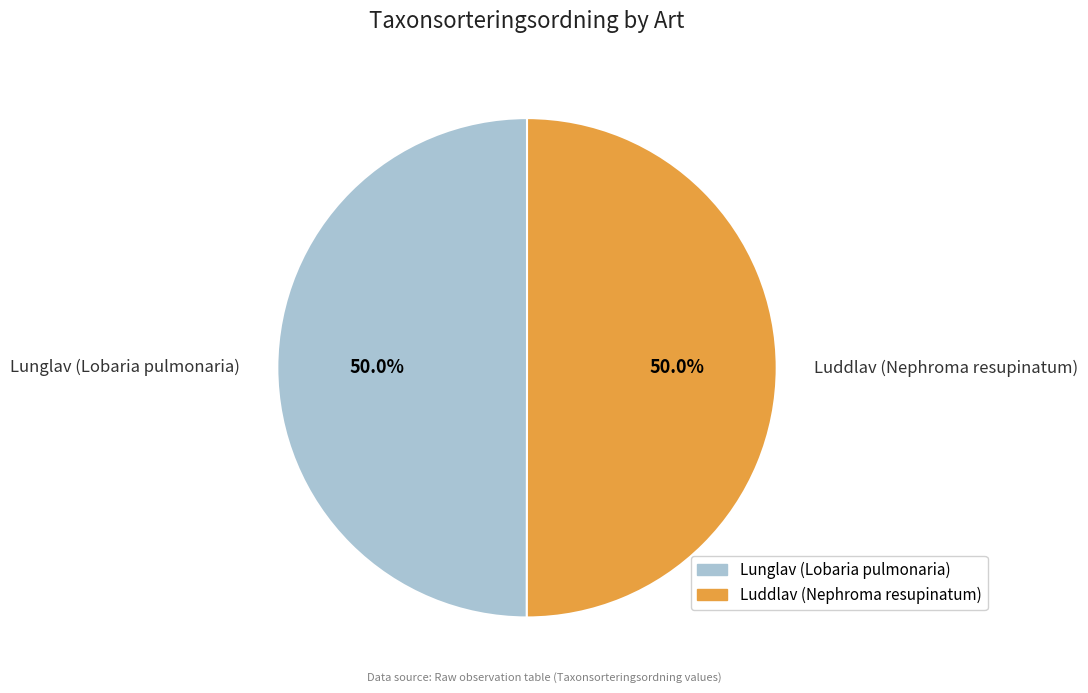

How much of the chart is everything except Lunglav (Lobaria pulmonaria)?

50.0%